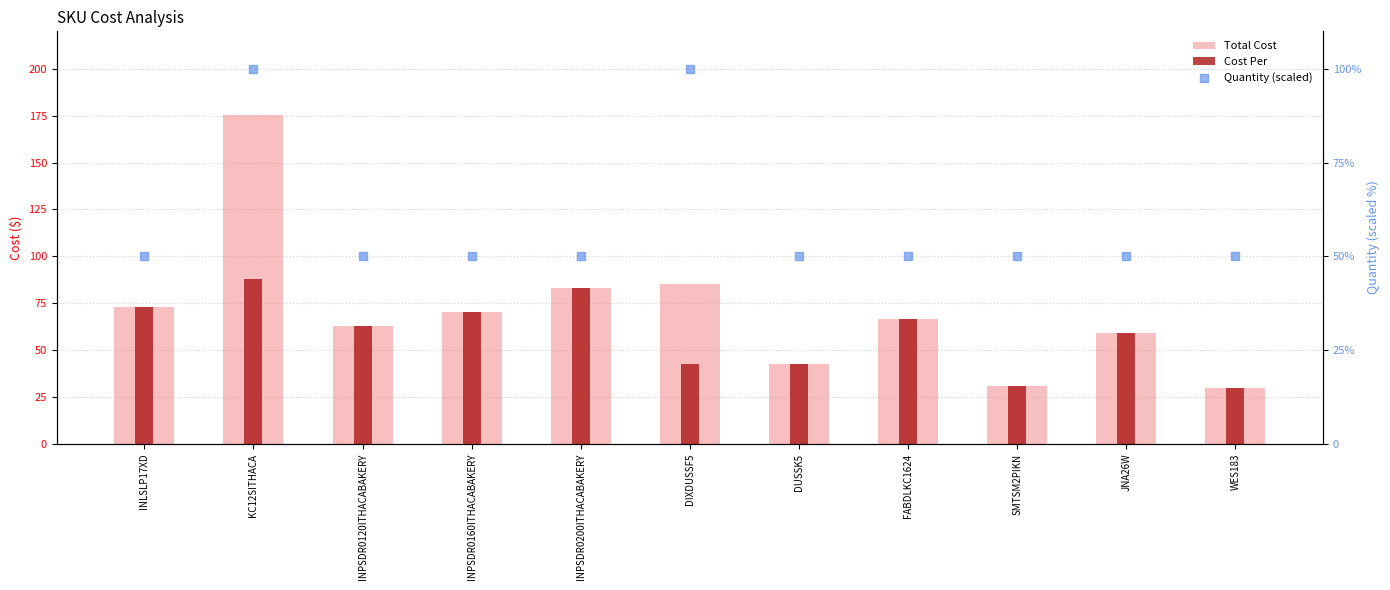

What are all the series names shown in the legend?

Total Cost, Cost Per, Quantity (scaled)